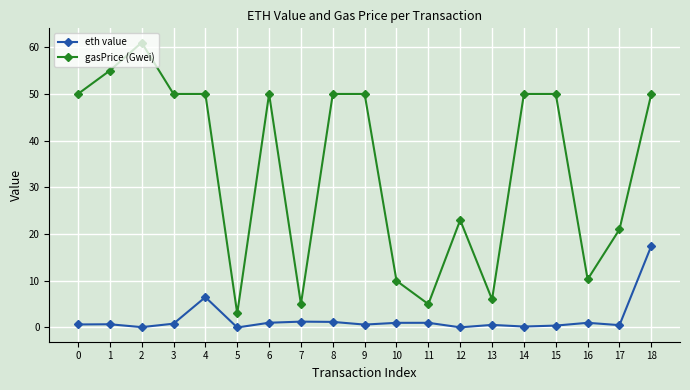

Which series changed the most between 0 and 4?

eth value